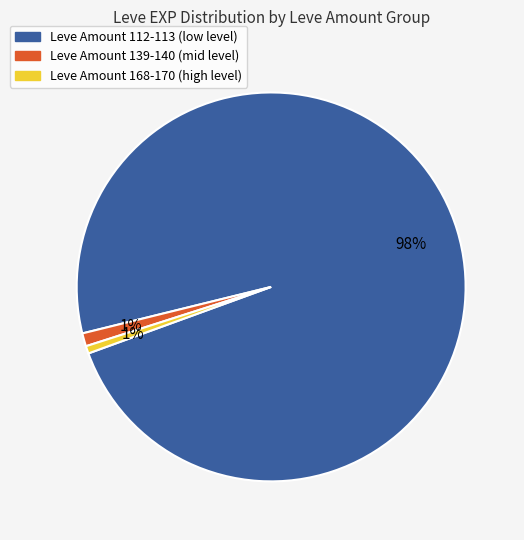

To the nearest percent, what is the average slice percentage?

33%